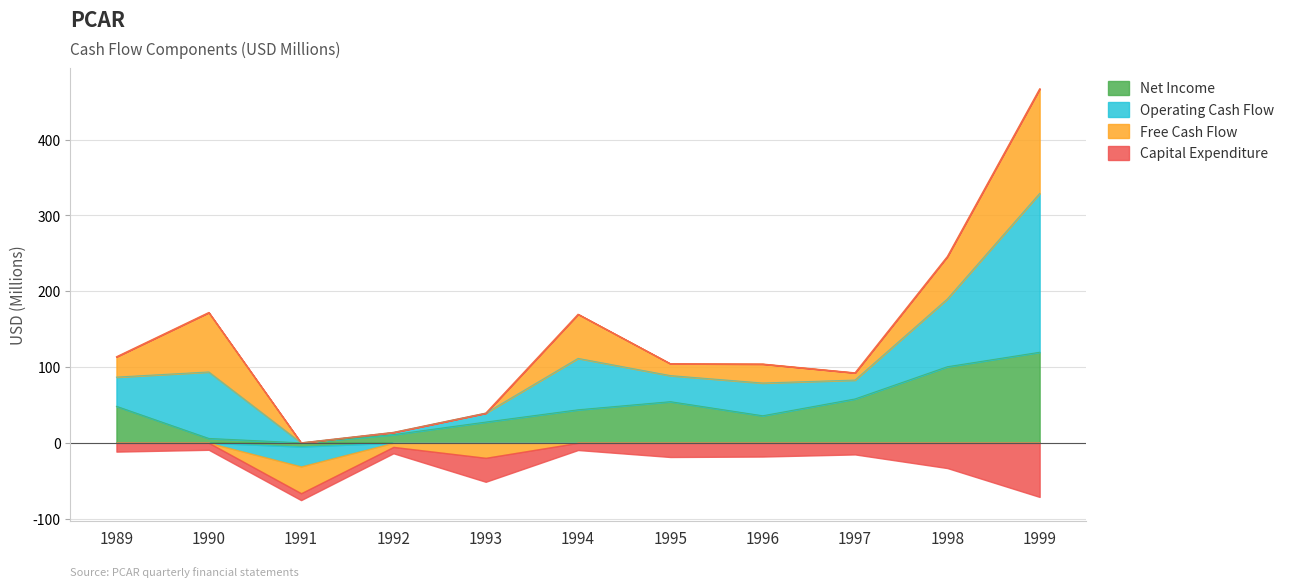

True or false: Net Income has a value of 75.4 at 1991.

False